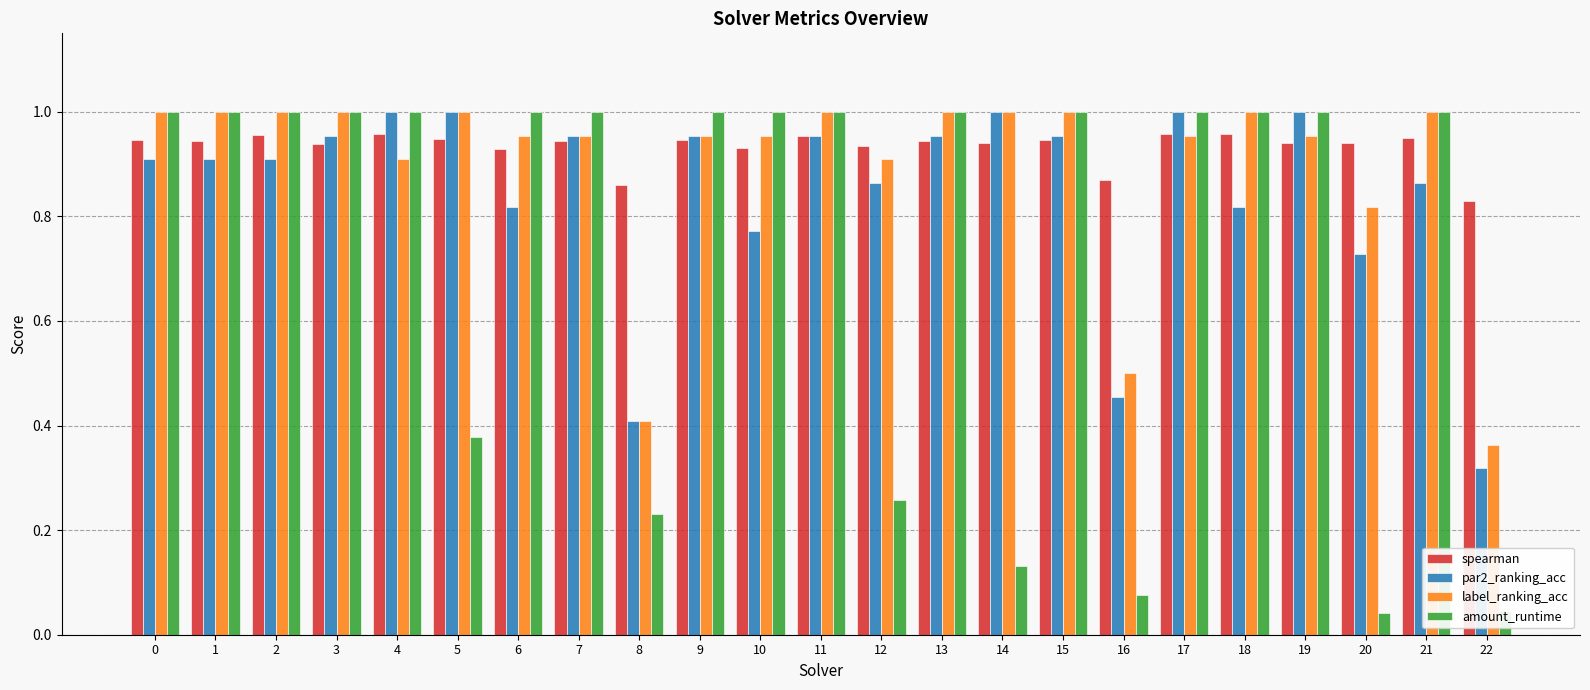

The value of spearman at 3 is 0.9. True or false?

True